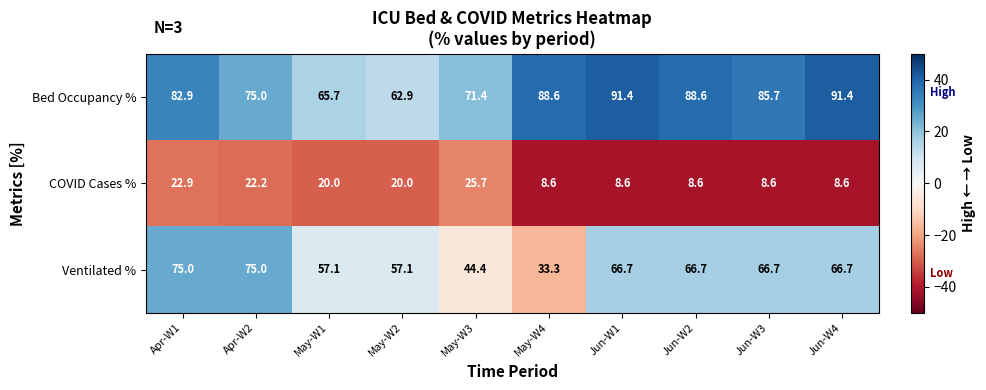

The value of COVID Cases % at Apr-W1 is 39.9. True or false?

False